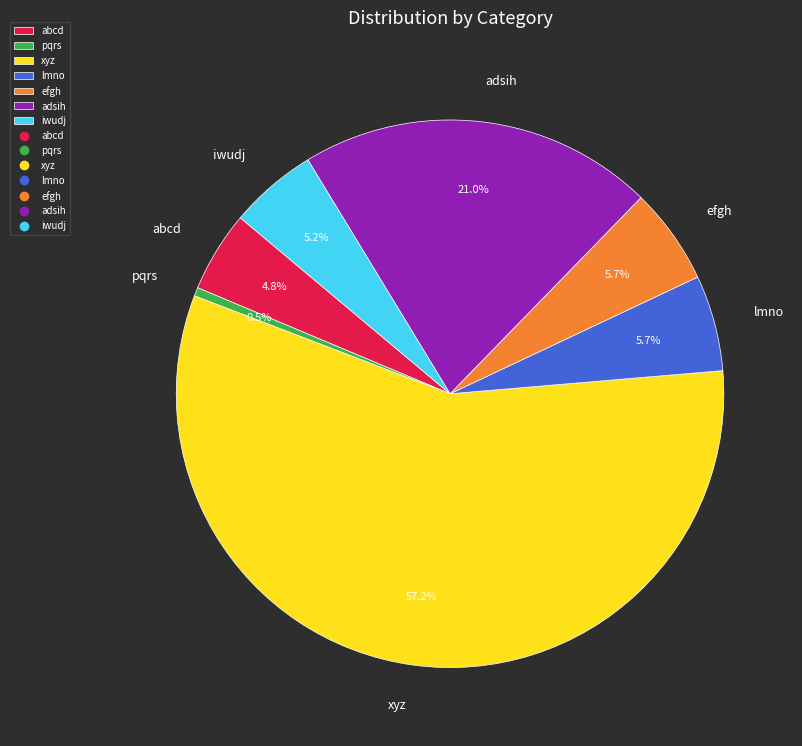

Is there any slice that represents more than half of the pie?

Yes